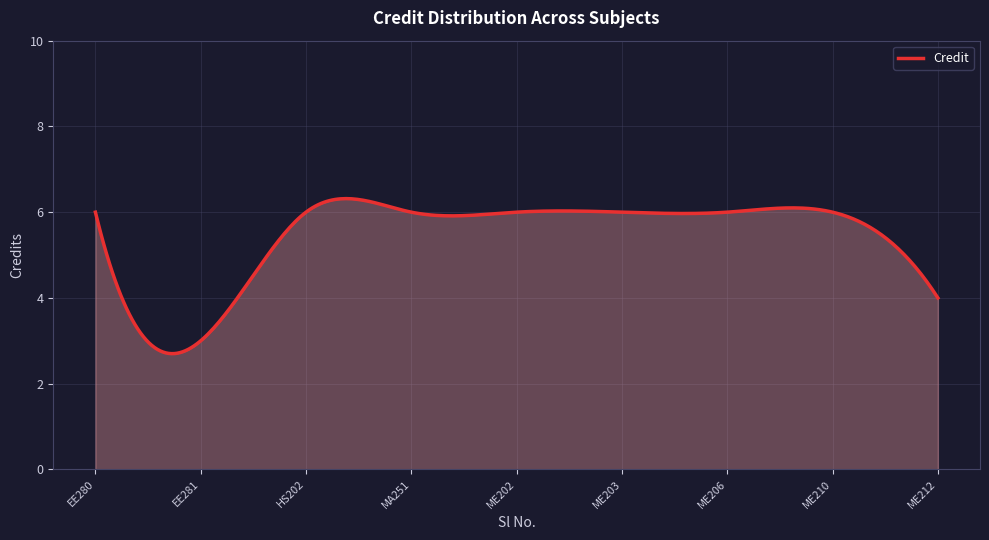

How many lines are shown in the chart?

1